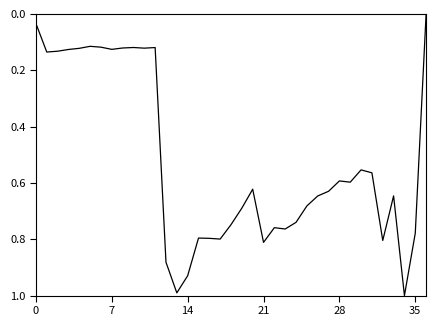

What is the maximum value shown in the chart?

1.0